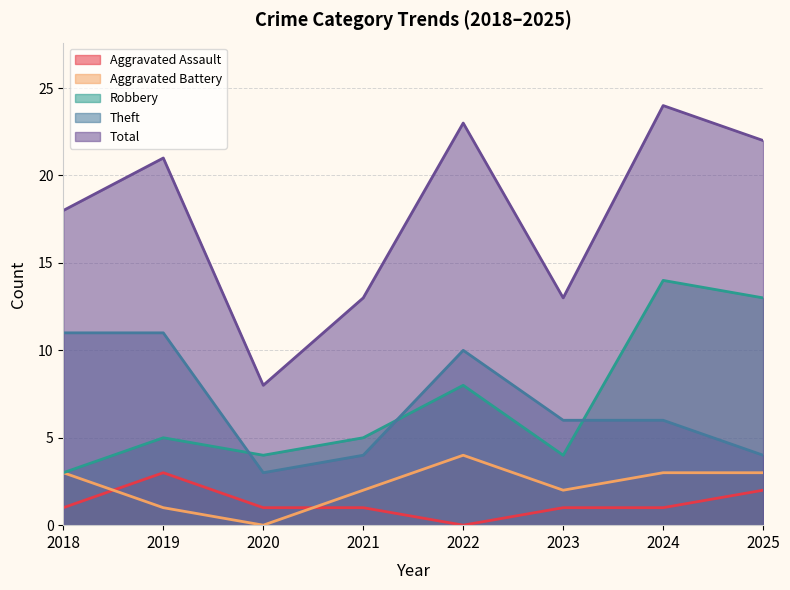

What is the greatest value displayed?

24